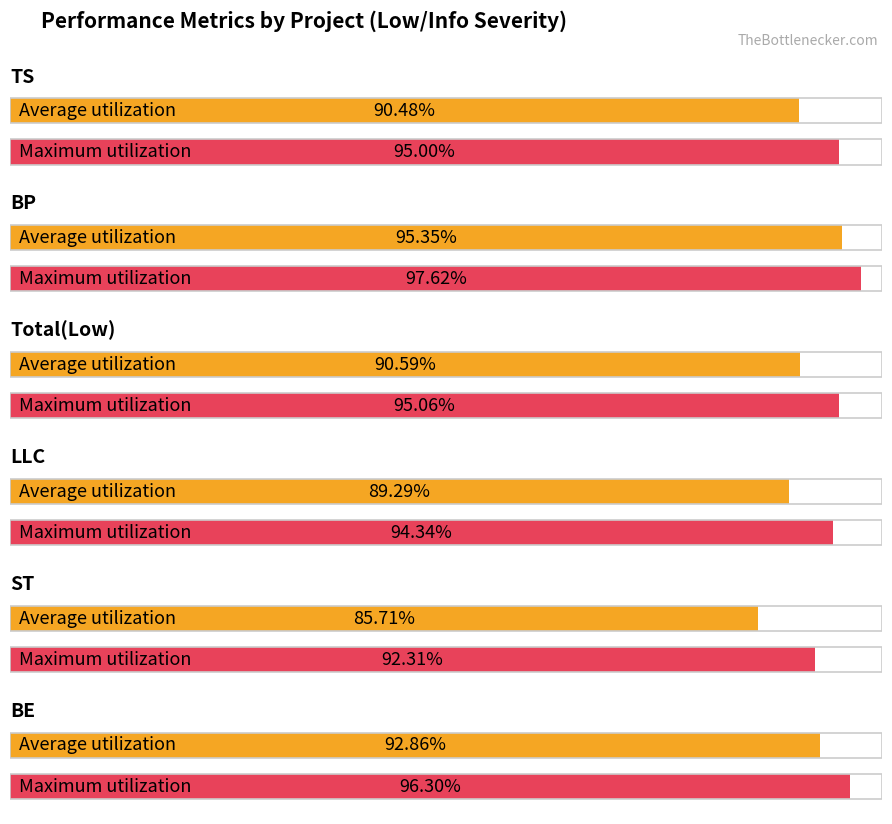

What is the difference between the highest and lowest values at TS?

4.5